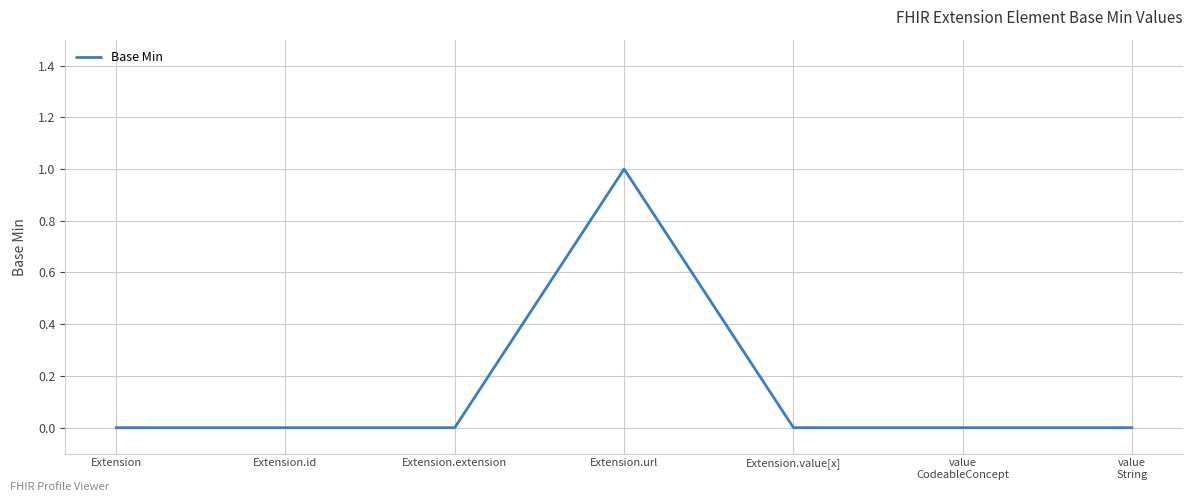

True or false: the data has more than 0 interior local peaks.

True